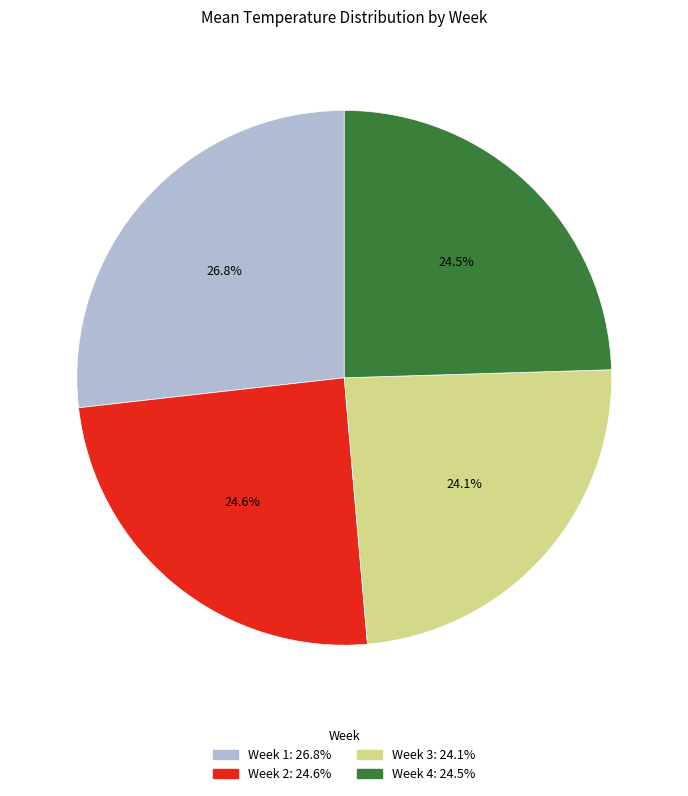

Which has a higher value, Week 1 or Week 3?

Week 1